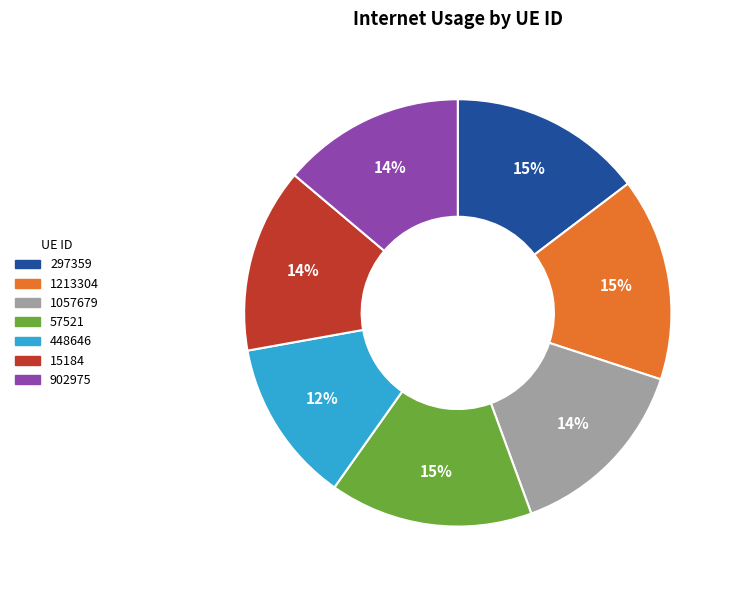

What percentage is the 297359 slice, to the nearest percent?

15%